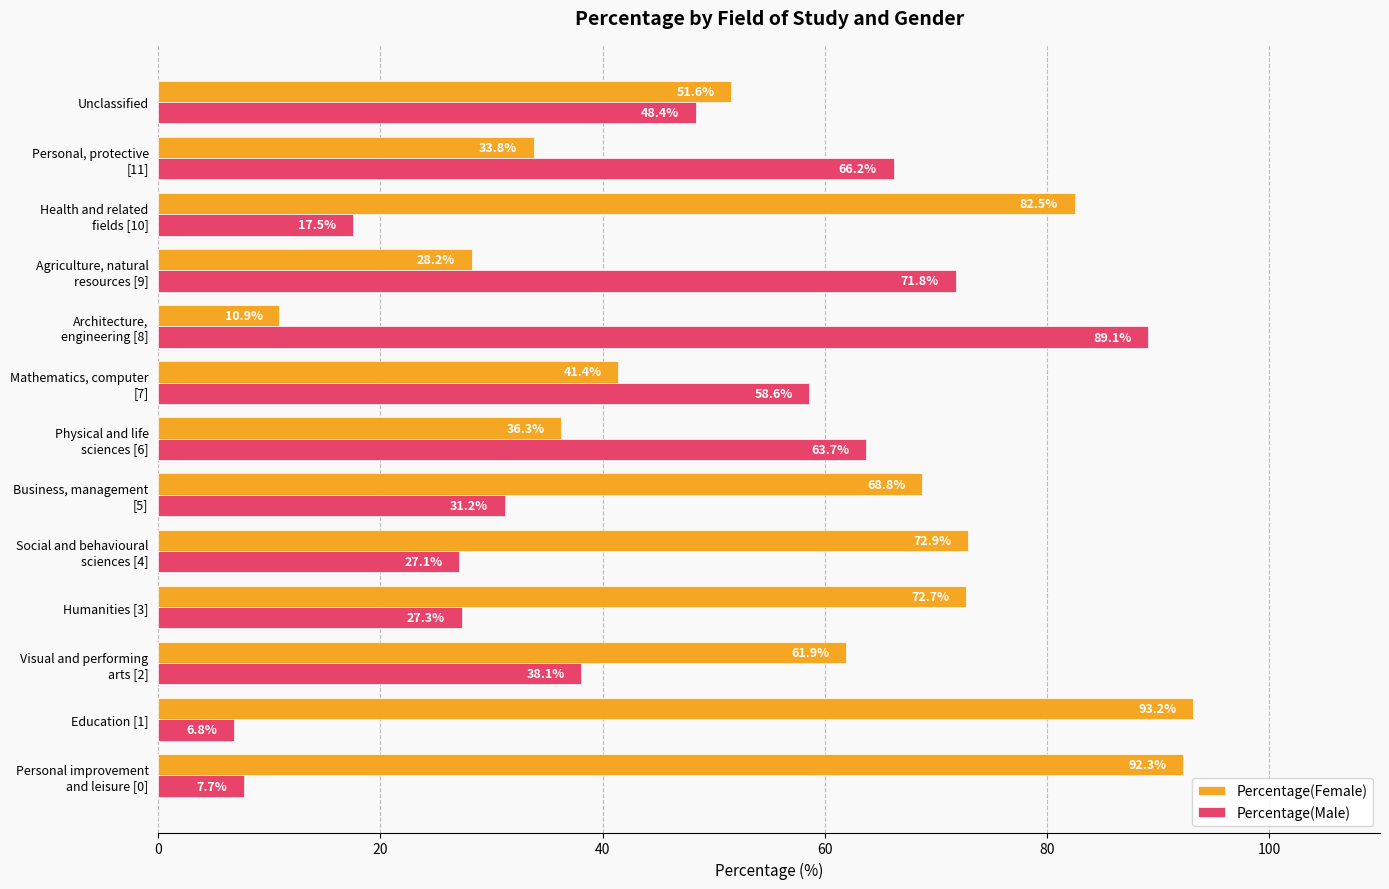

Which series has the largest total across all categories?

Percentage(Female)